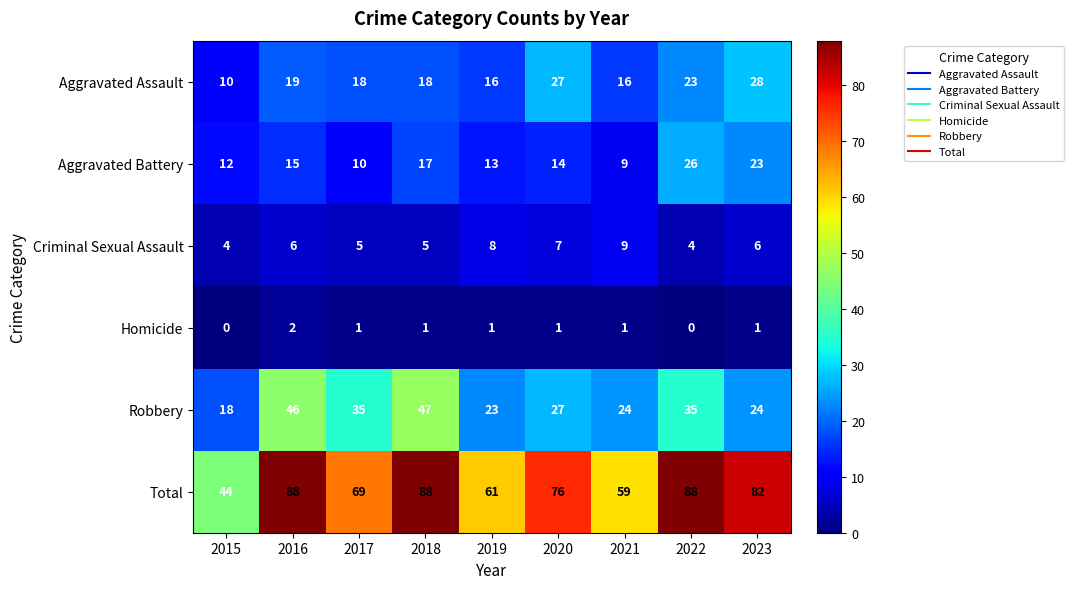

What is the spread (max minus min) of values at 2017?

68